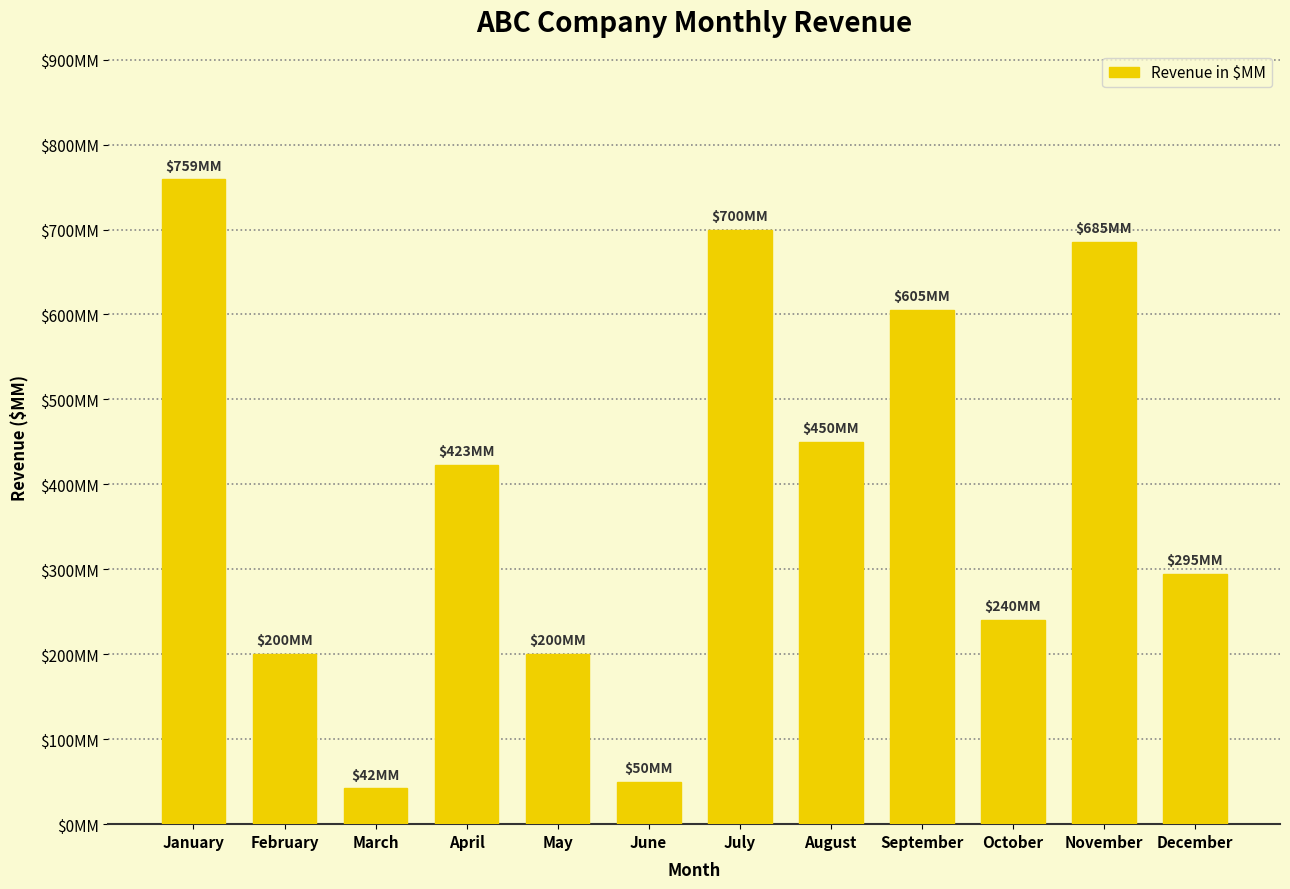

Reading right to left, what are all the values shown in this chart?

295	685	240	605	450	700	50	200	423	42	200	759